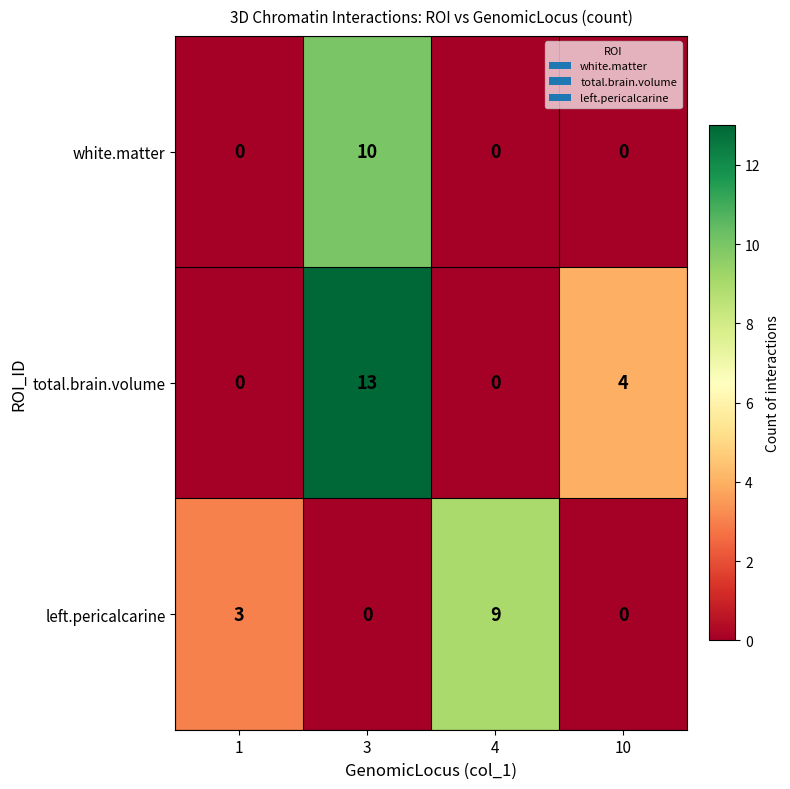

Which series has the largest range (max minus min)?

total.brain.volume